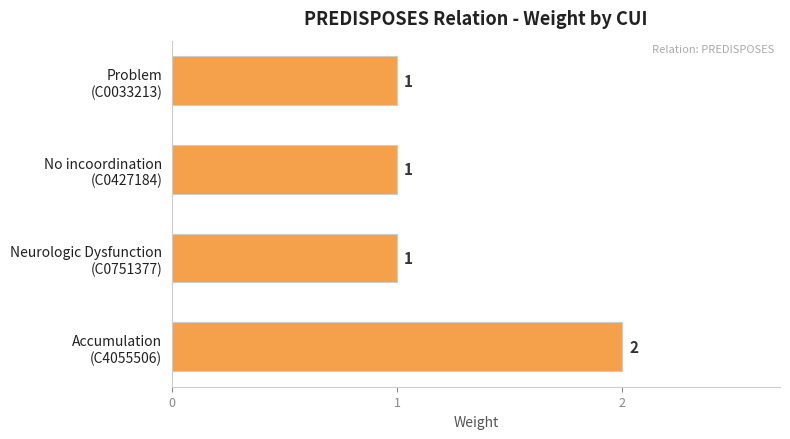

Reading bottom to top, list all the values displayed in this chart.

2	1	1	1